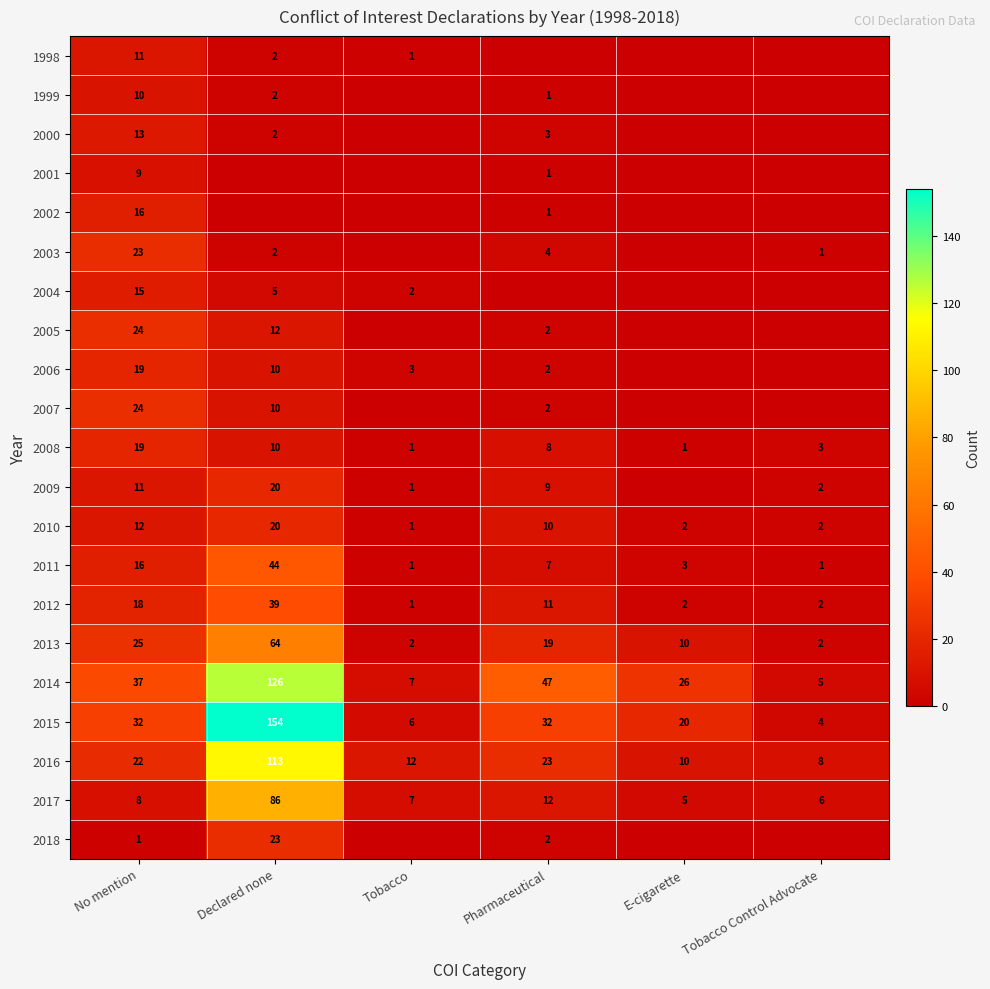

What is the lowest value of the 2016 series?

8